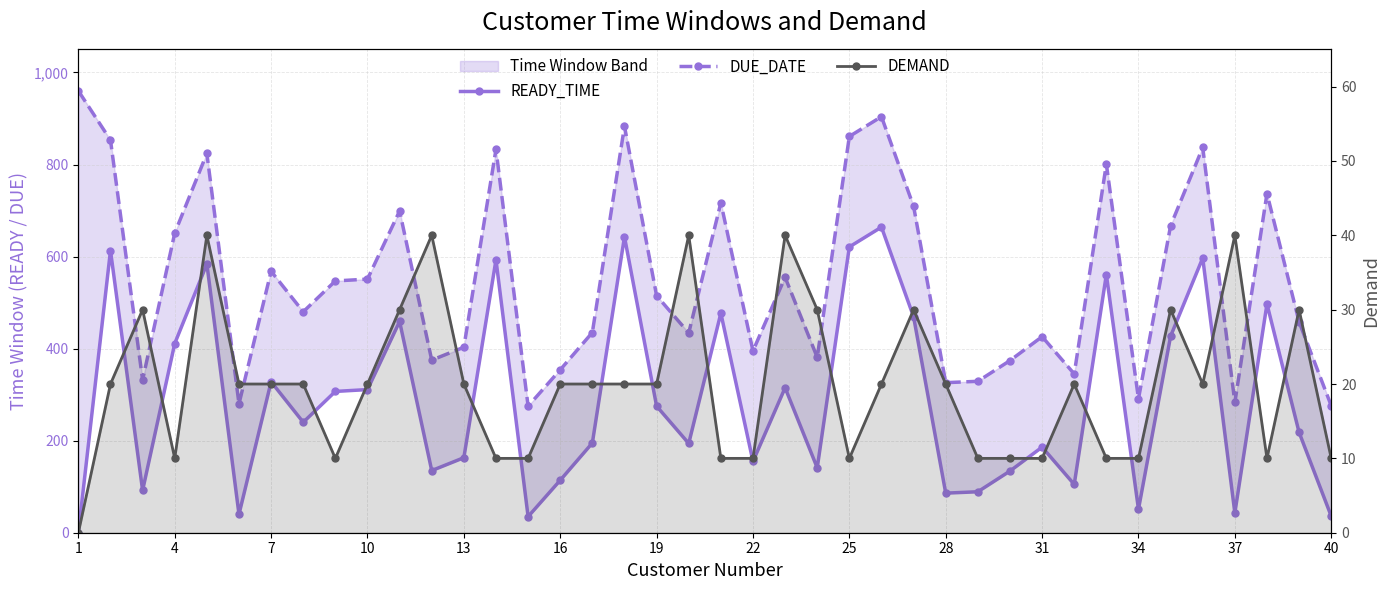

Reading left to right, extract all data points from this chart.

READY_TIME: 0	613	92	411	584	40	328	240	307	311	459	135	163	593	35	114	195	643	275	194	477	155	315	141	621	664	469	86	89	134	186	105	561	51	427	597	43	497	218	36
DUE_DATE: 960	853	332	651	824	280	568	480	547	551	699	375	403	833	275	354	435	883	515	434	717	395	555	381	861	904	709	326	329	374	426	345	801	291	667	837	283	737	458	276
DEMAND: 0	20	30	10	40	20	20	20	10	20	30	40	20	10	10	20	20	20	20	40	10	10	40	30	10	20	30	20	10	10	10	20	10	10	30	20	40	10	30	10